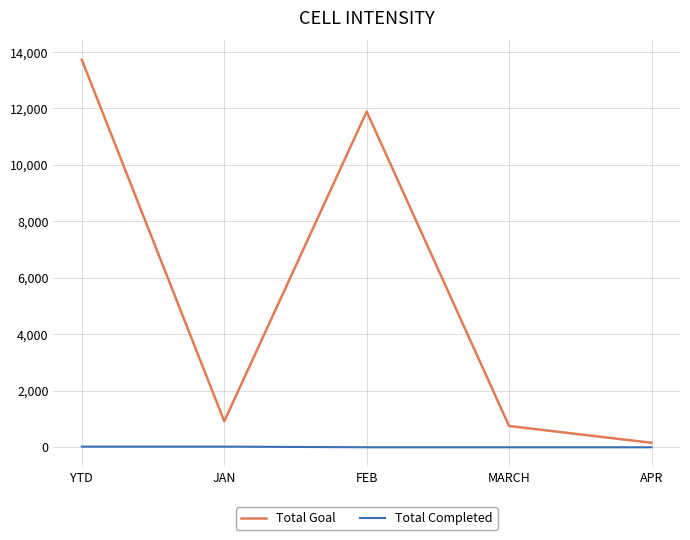

What is the maximum value for Total Completed?

23